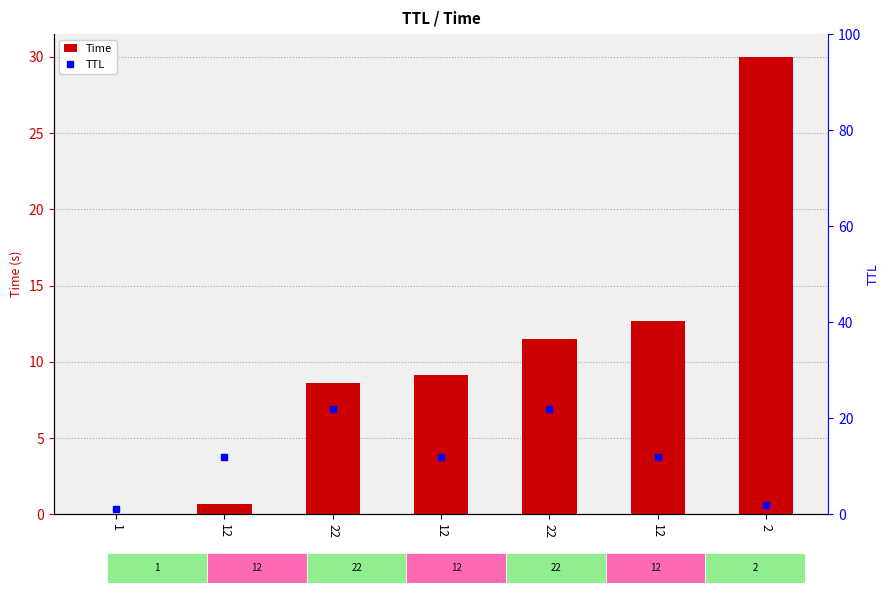

At 12, list the series in order from smallest to largest.

Time, TTL